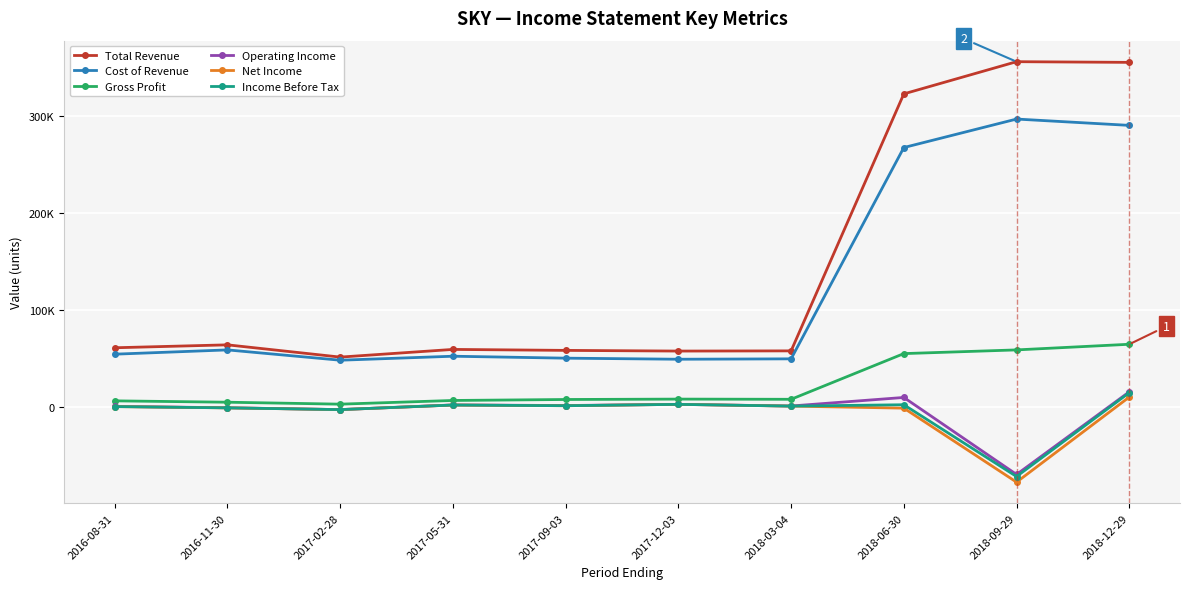

Does the chart have visible grid lines?

Yes